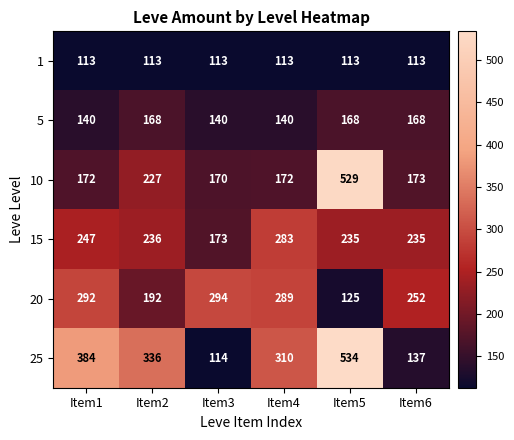

Which series has the largest range (max minus min)?

25